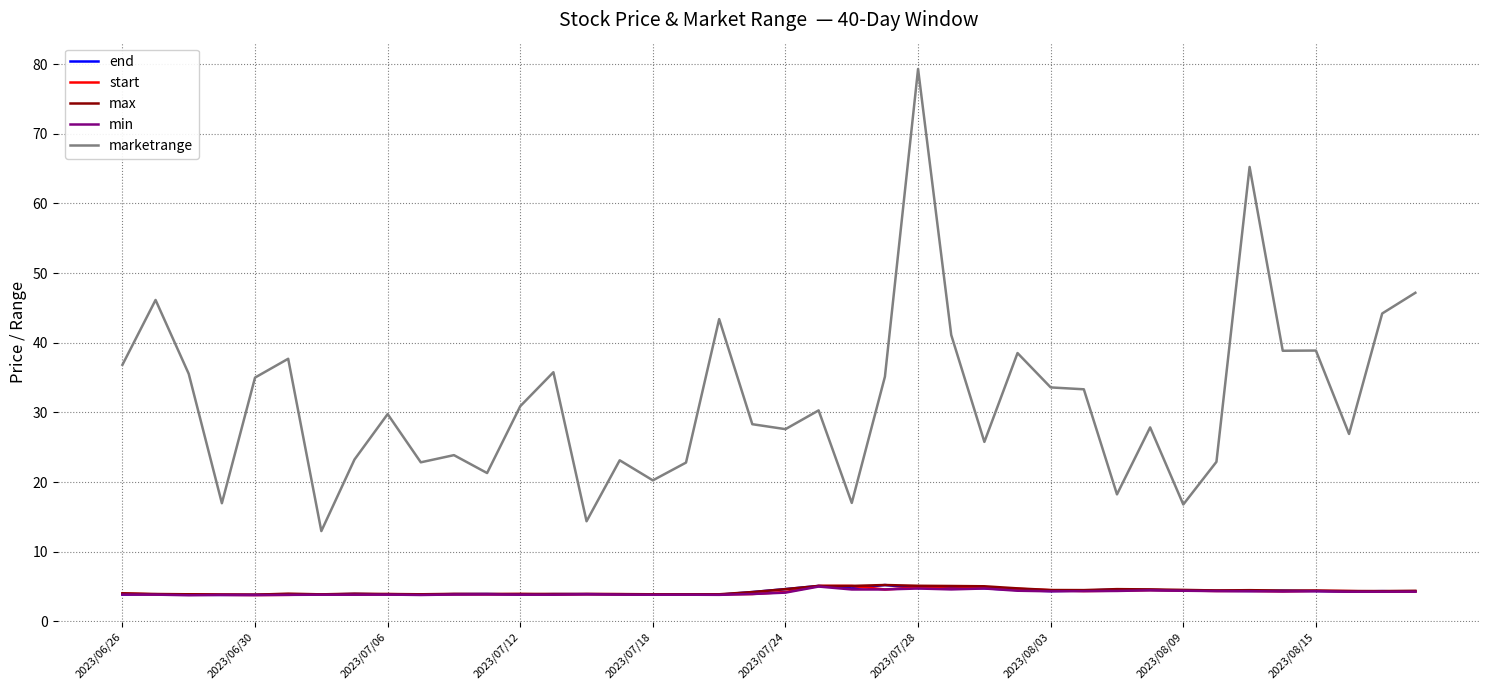

True or false: marketrange and min cross at least once.

False